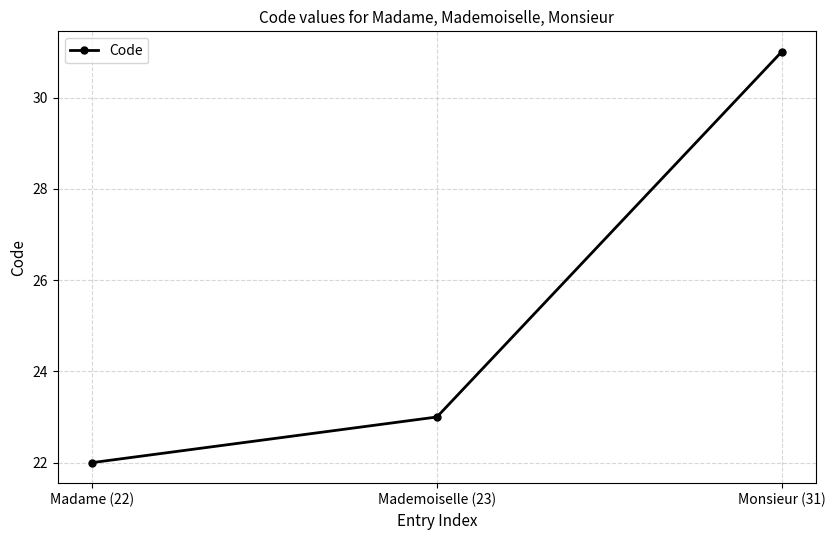

What is the sum of the values at Madame (22) and Mademoiselle (23)?

45